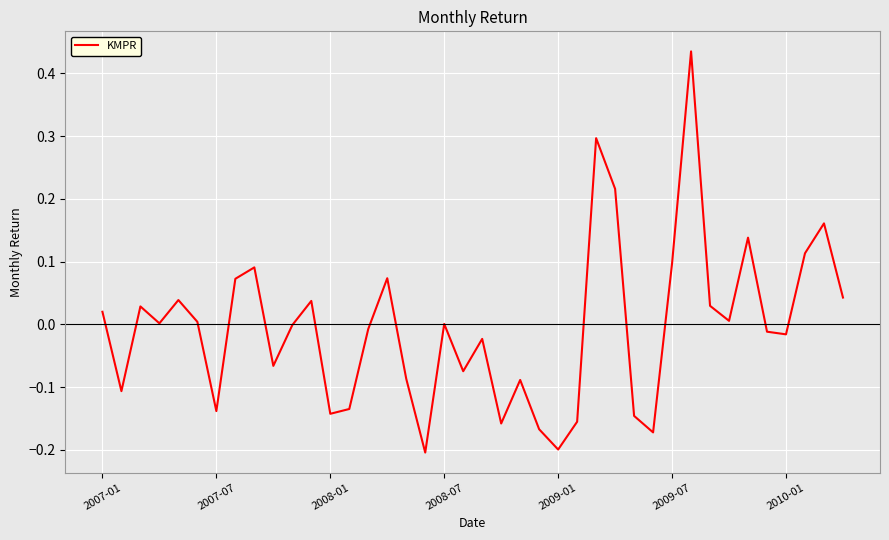

What is the difference between the maximum and minimum values?

0.6